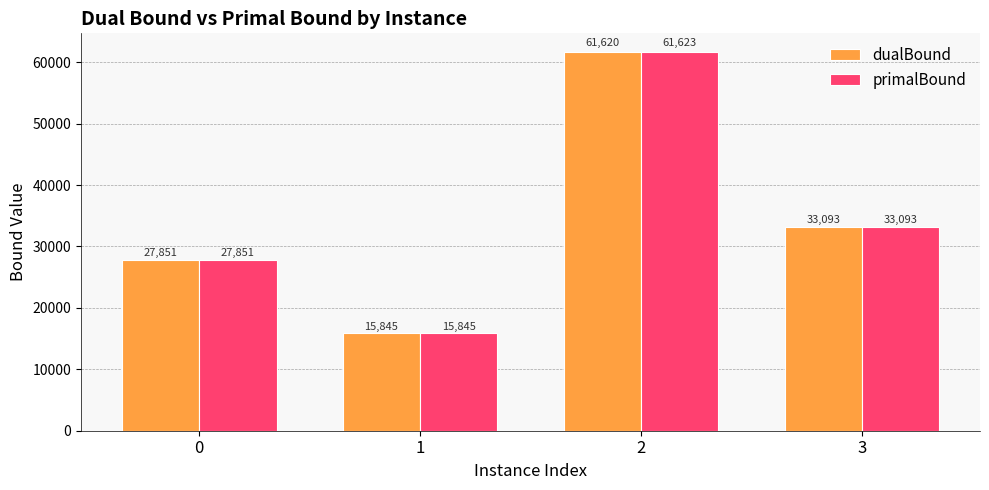

List the series in order of their peak value, lowest first.

dualBound, primalBound